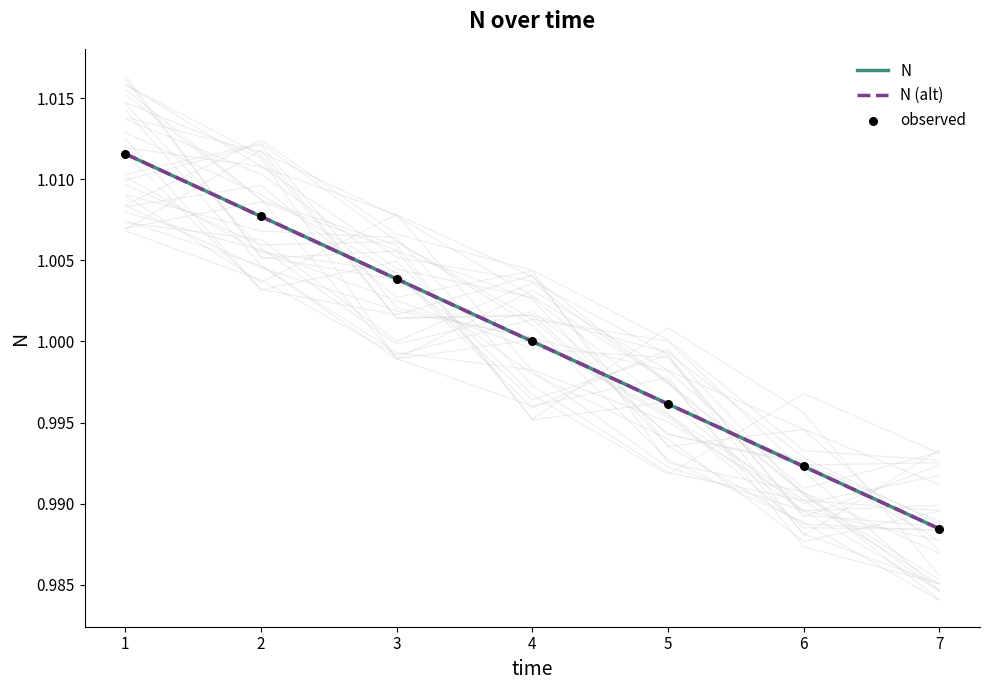

What are all the series names shown in the legend?

N, N (alt), observed